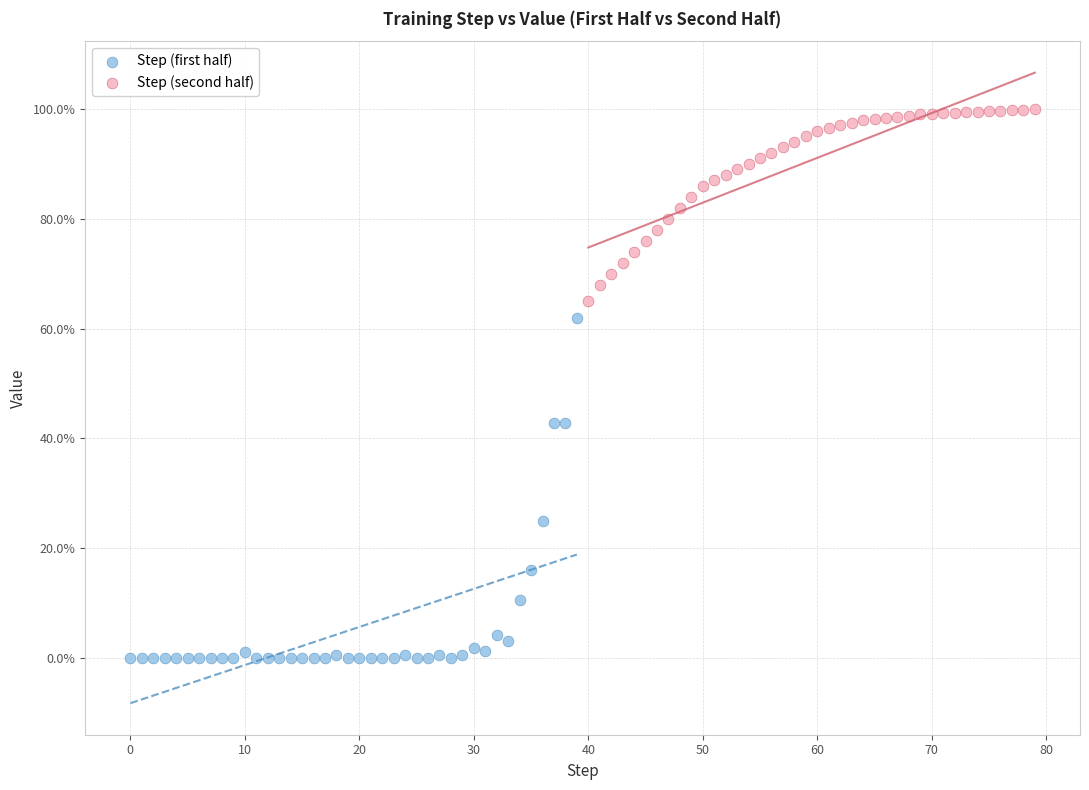

What are all the series names shown in the legend?

Step (first half), Step (second half)